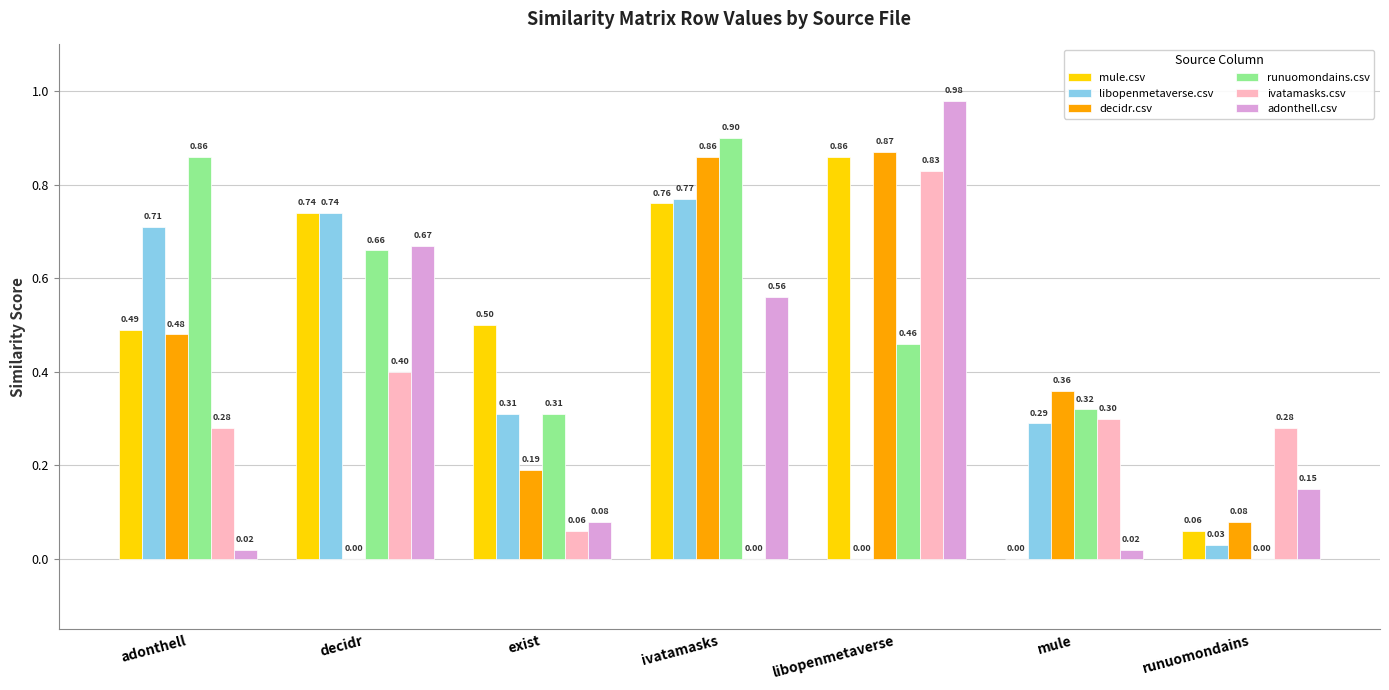

What is the sum of the runuomondains.csv values at libopenmetaverse and decidr?

1.1